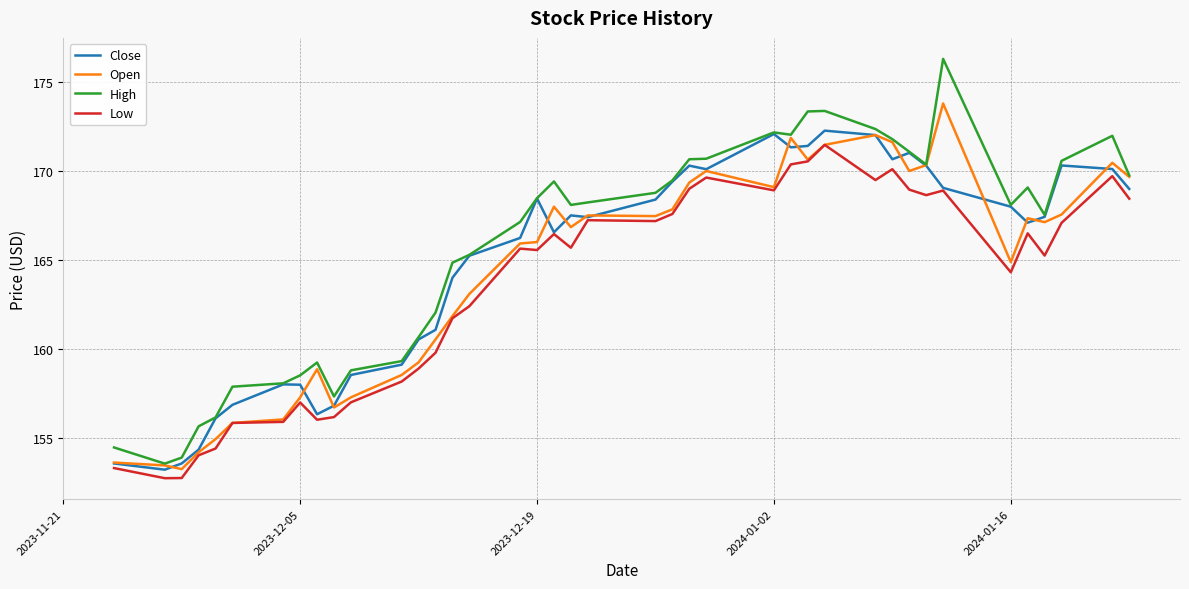

Which series has the widest spread of values?

High